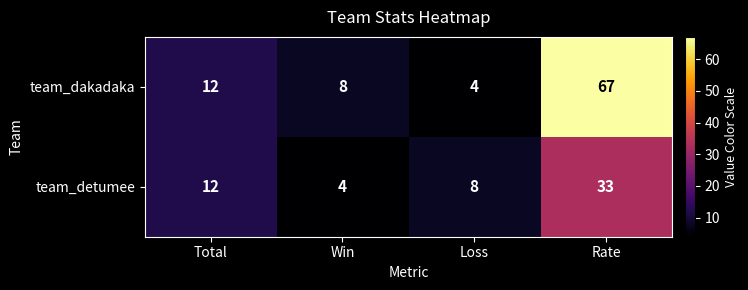

Is it true that team_dakadaka equals 4 at Loss?

True